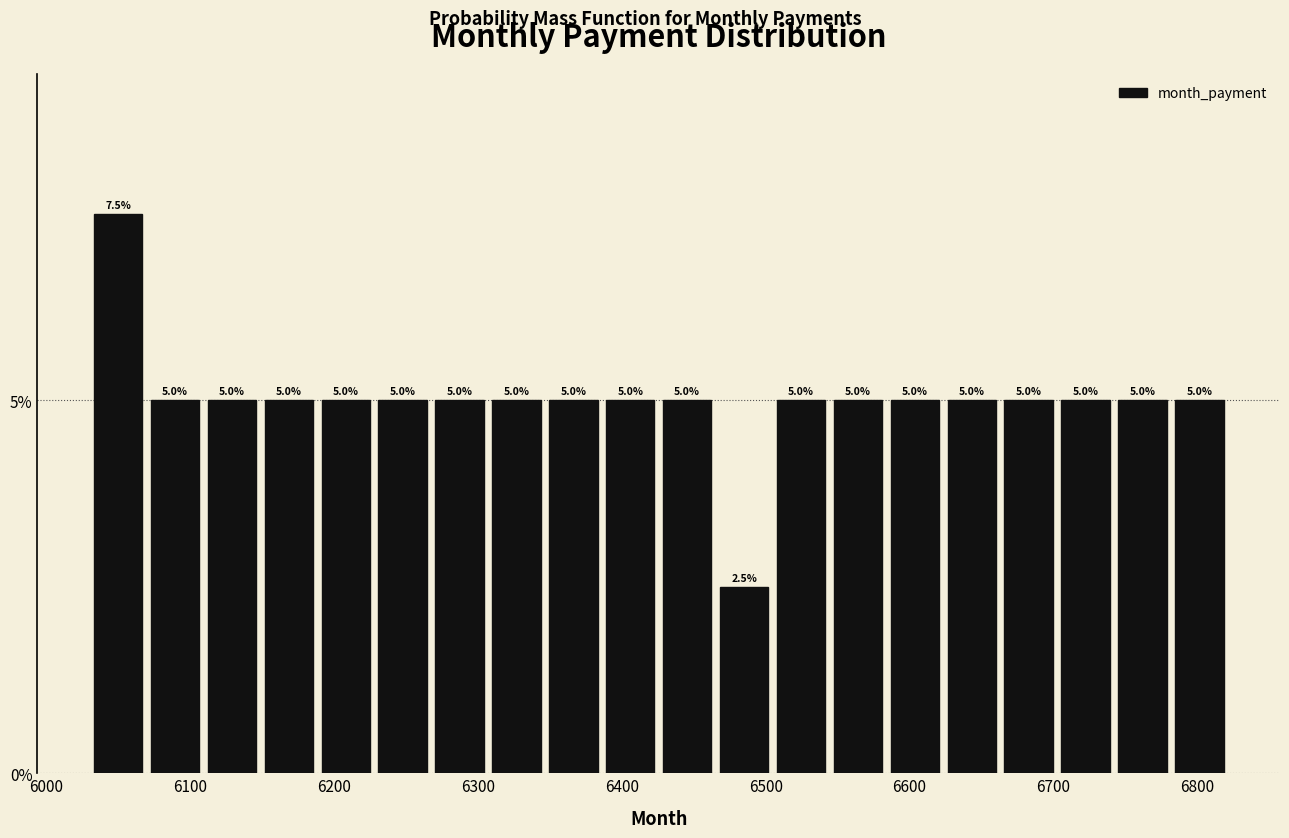

Read against the x-axis, roughly where is the centre of the tallest bar?

6050